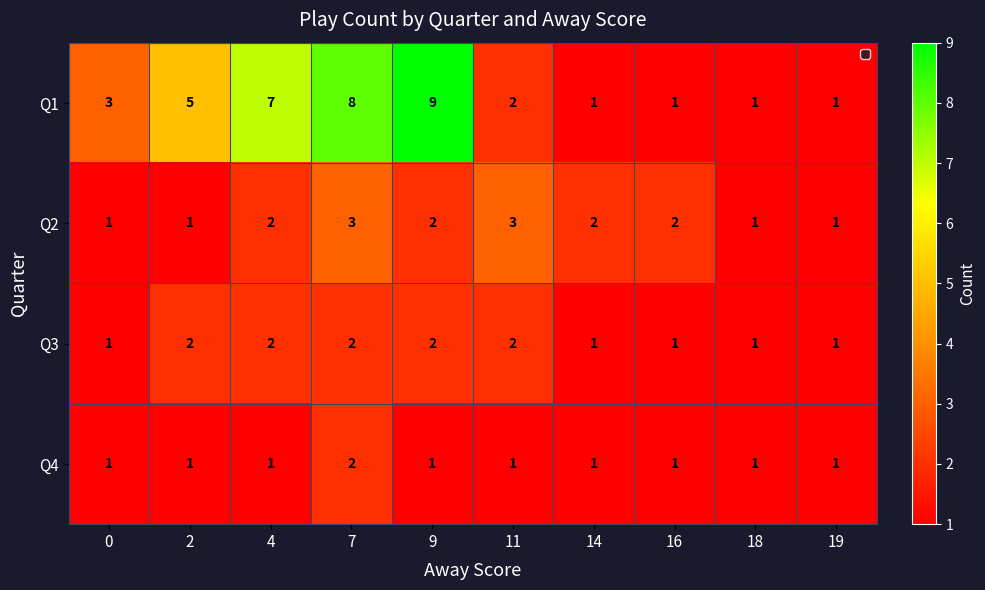

What is the maximum value shown in the chart?

9